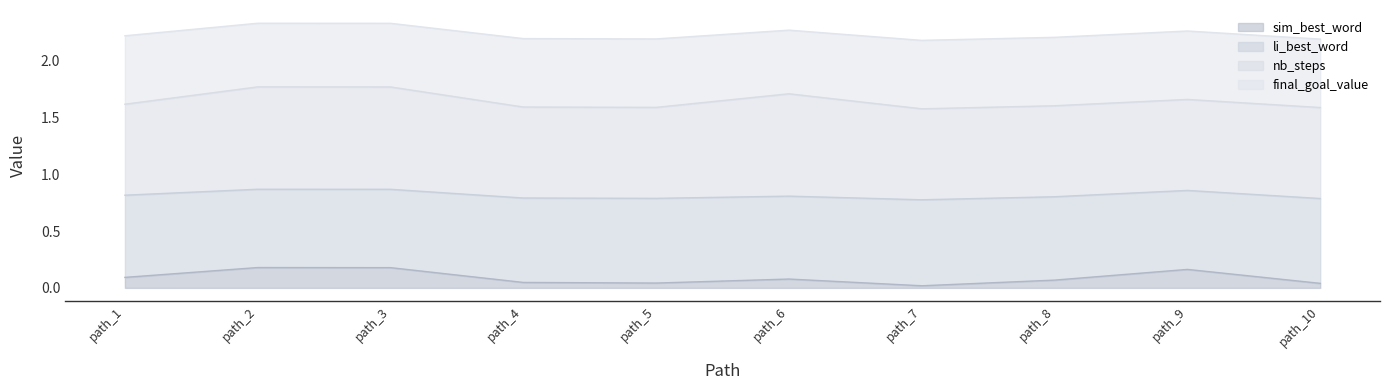

The value of sim_best_word at path_9 is 0.1. True or false?

False